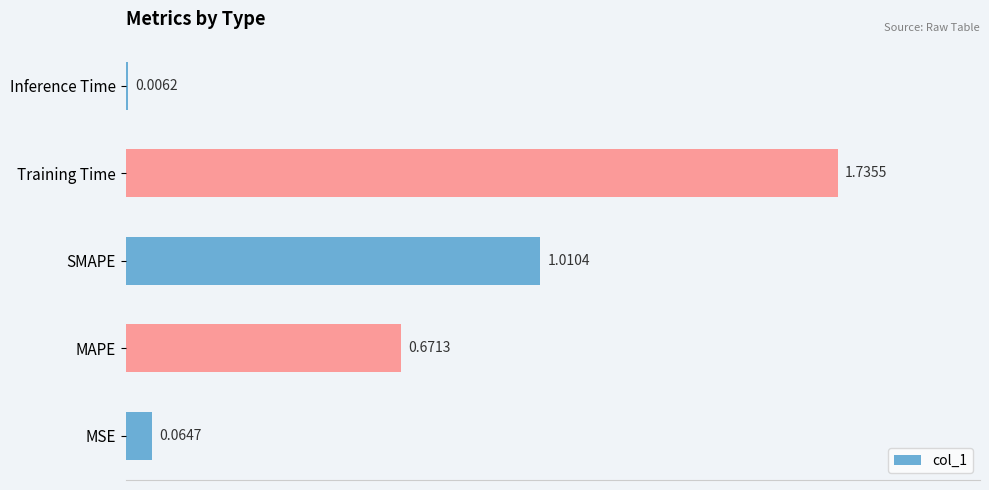

Which has a higher value, Training Time or Inference Time?

Training Time